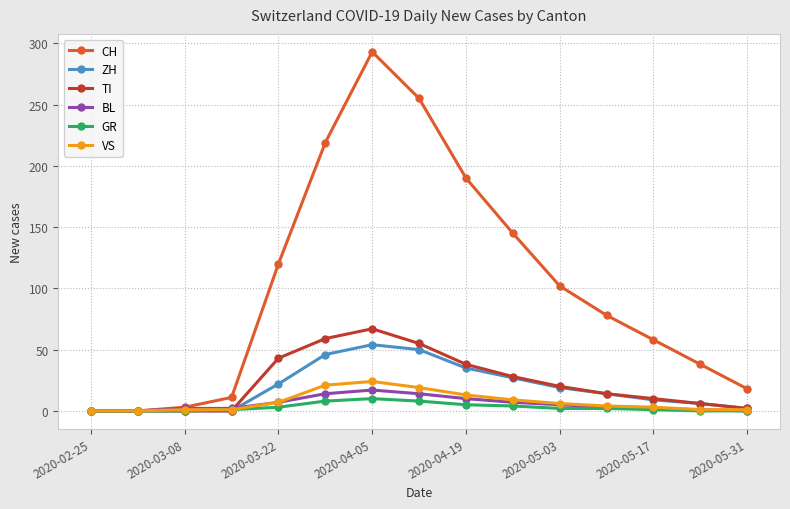

What is the difference between the maximum and second lowest values in the CH series?

293